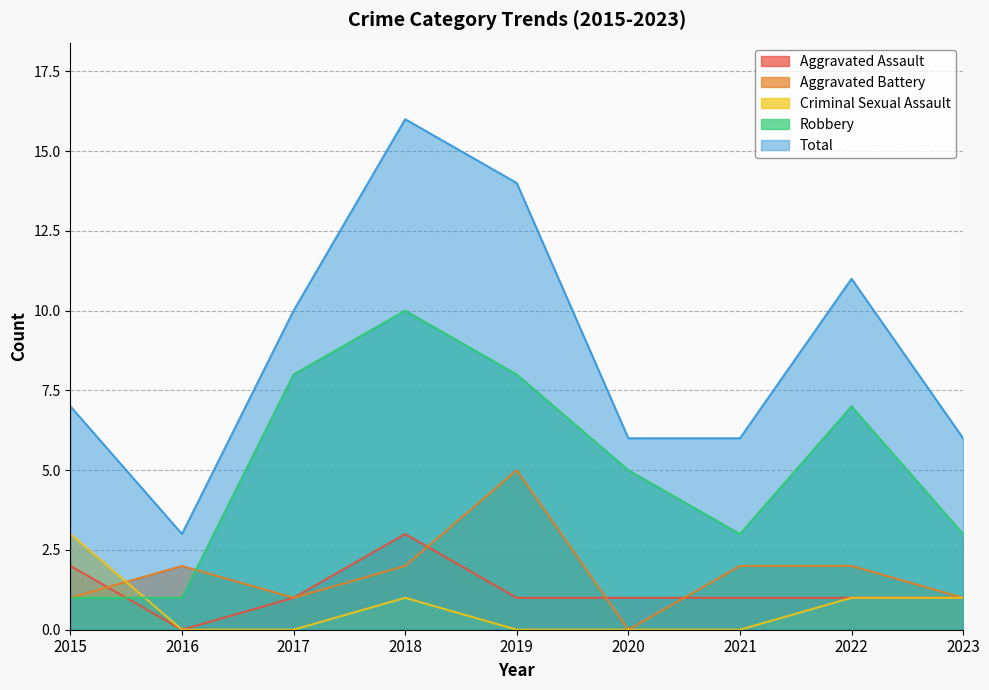

What is the average value of the Robbery series?

5